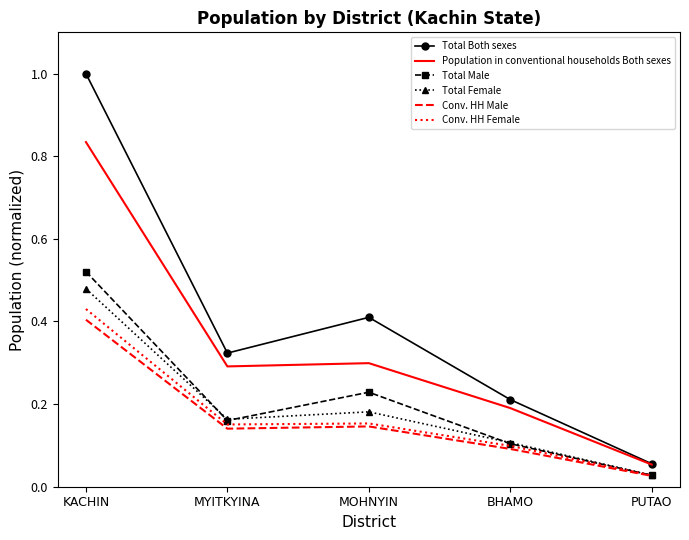

Rank the categories by Total Both sexes value from lowest to highest.

PUTAO, BHAMO, MYITKYINA, MOHNYIN, KACHIN